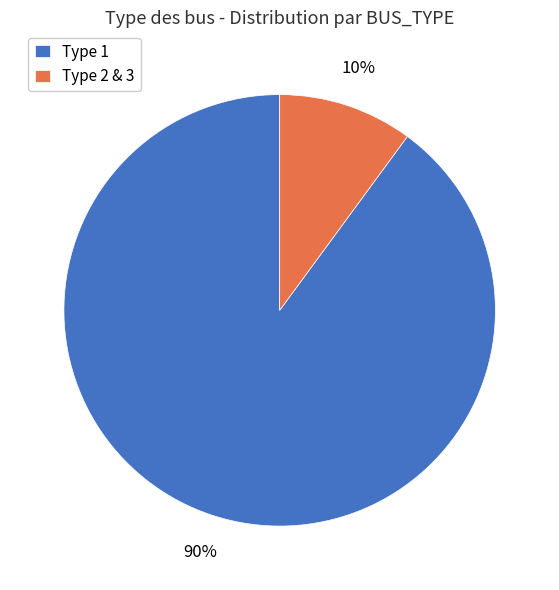

Is the sum of Type 2 & 3 and Type 1 greater than half?

Yes